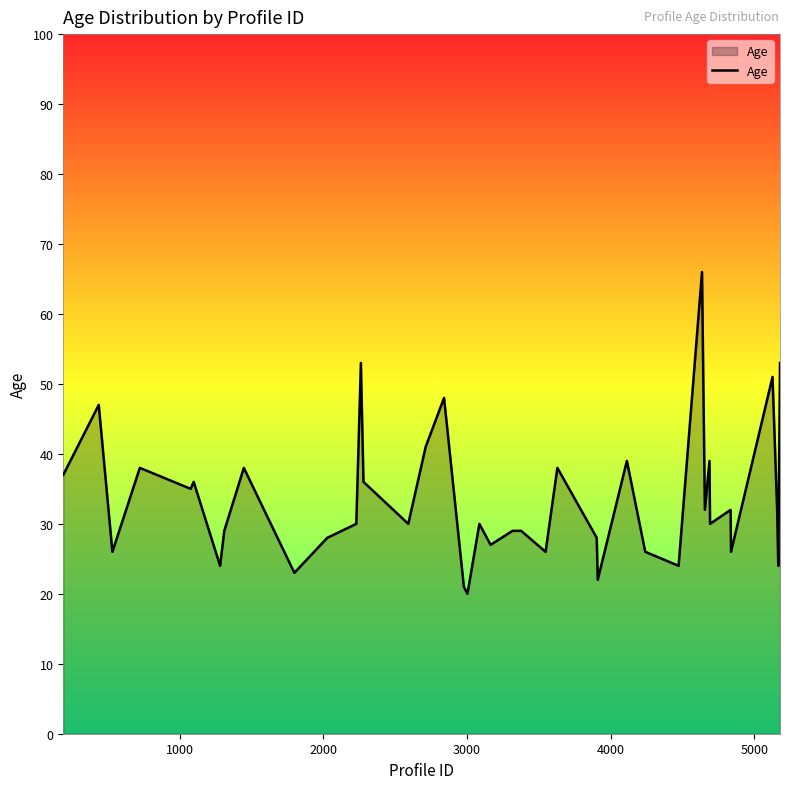

Reading right to left, list all the values displayed in this chart.

53	24	32	51	26	32	30	39	32	66	24	26	39	22	28	38	26	29	29	27	30	20	21	48	41	30	36	53	30	28	23	38	29	24	36	35	38	26	47	37